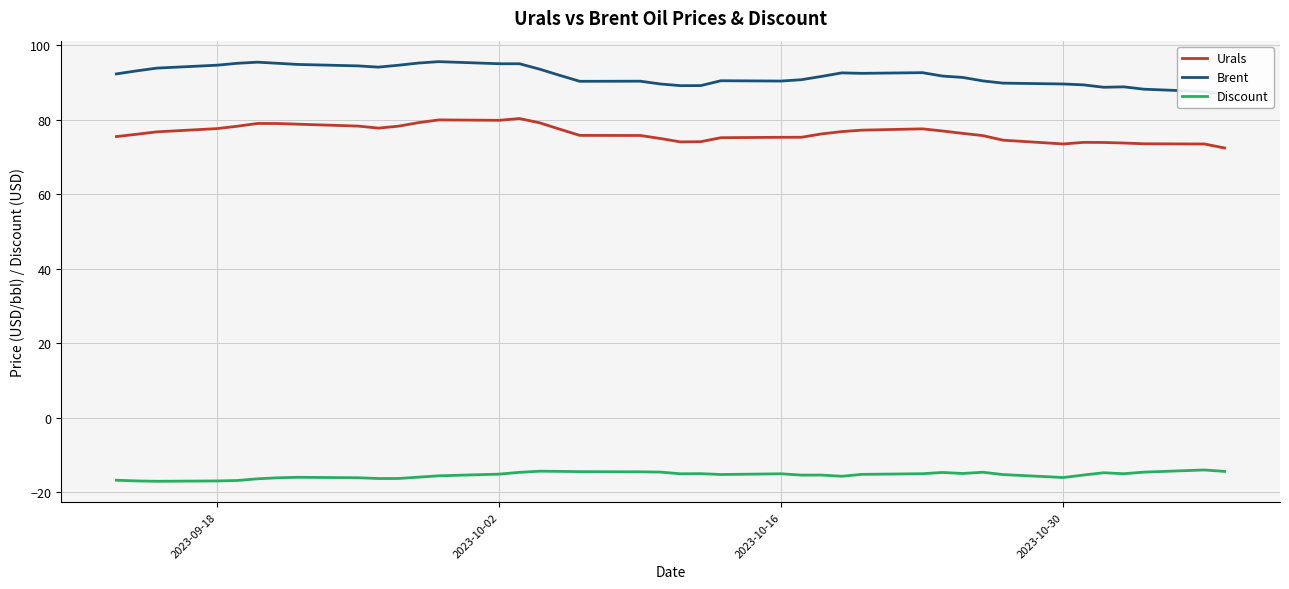

Reading right to left, list all the values displayed in this chart.

Urals: 72.4	73.5	73.5	73.7	73.9	73.9	73.5	74.5	75.7	76.3	77.0	77.5	77.2	76.8	76.2	75.3	75.3	75.2	74.1	74.0	75.0	75.8	75.8	77.5	79.2	80.3	79.8	80.0	79.2	78.3	77.8	78.3	78.8	79.0	79.0	78.2	77.6	76.7	76.1	75.5
Brent: 86.9	87.6	88.2	88.8	88.7	89.4	89.6	89.8	90.4	91.4	91.7	92.6	92.5	92.6	91.6	90.8	90.4	90.5	89.2	89.2	89.6	90.3	90.3	91.9	93.6	95.0	95.0	95.6	95.2	94.6	94.1	94.5	94.8	95.2	95.5	95.2	94.7	93.9	93.1	92.3
Discount: -14.5	-14.1	-14.7	-15.1	-14.8	-15.4	-16.1	-15.3	-14.7	-15.0	-14.8	-15.1	-15.3	-15.8	-15.4	-15.5	-15.1	-15.3	-15.1	-15.1	-14.7	-14.6	-14.5	-14.5	-14.4	-14.7	-15.2	-15.7	-16.0	-16.4	-16.4	-16.2	-16.1	-16.2	-16.5	-16.9	-17.0	-17.1	-17.0	-16.8